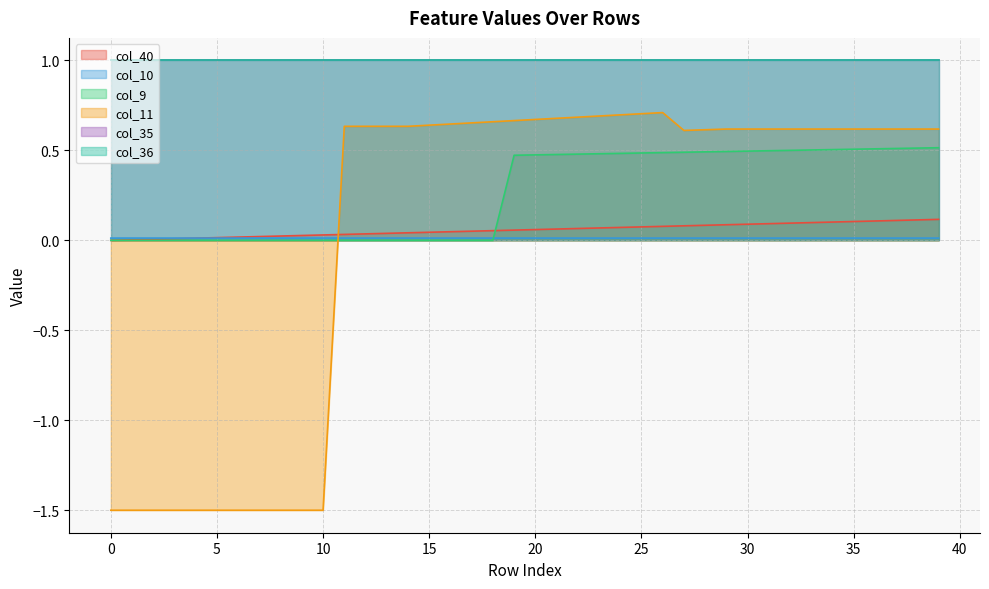

Is the value of col_9 at 15 greater than the value of col_40 at 28?

No